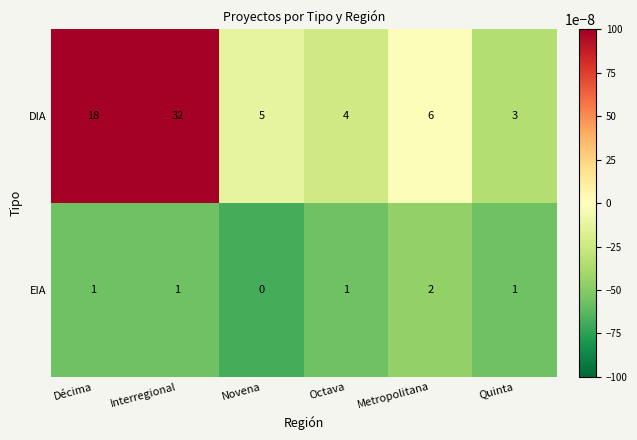

What is the difference between the highest and lowest values at Interregional?

31